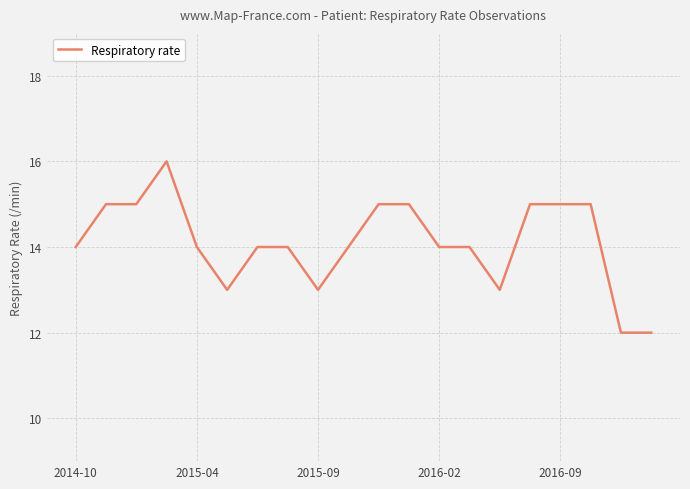

What is the greatest value displayed?

16